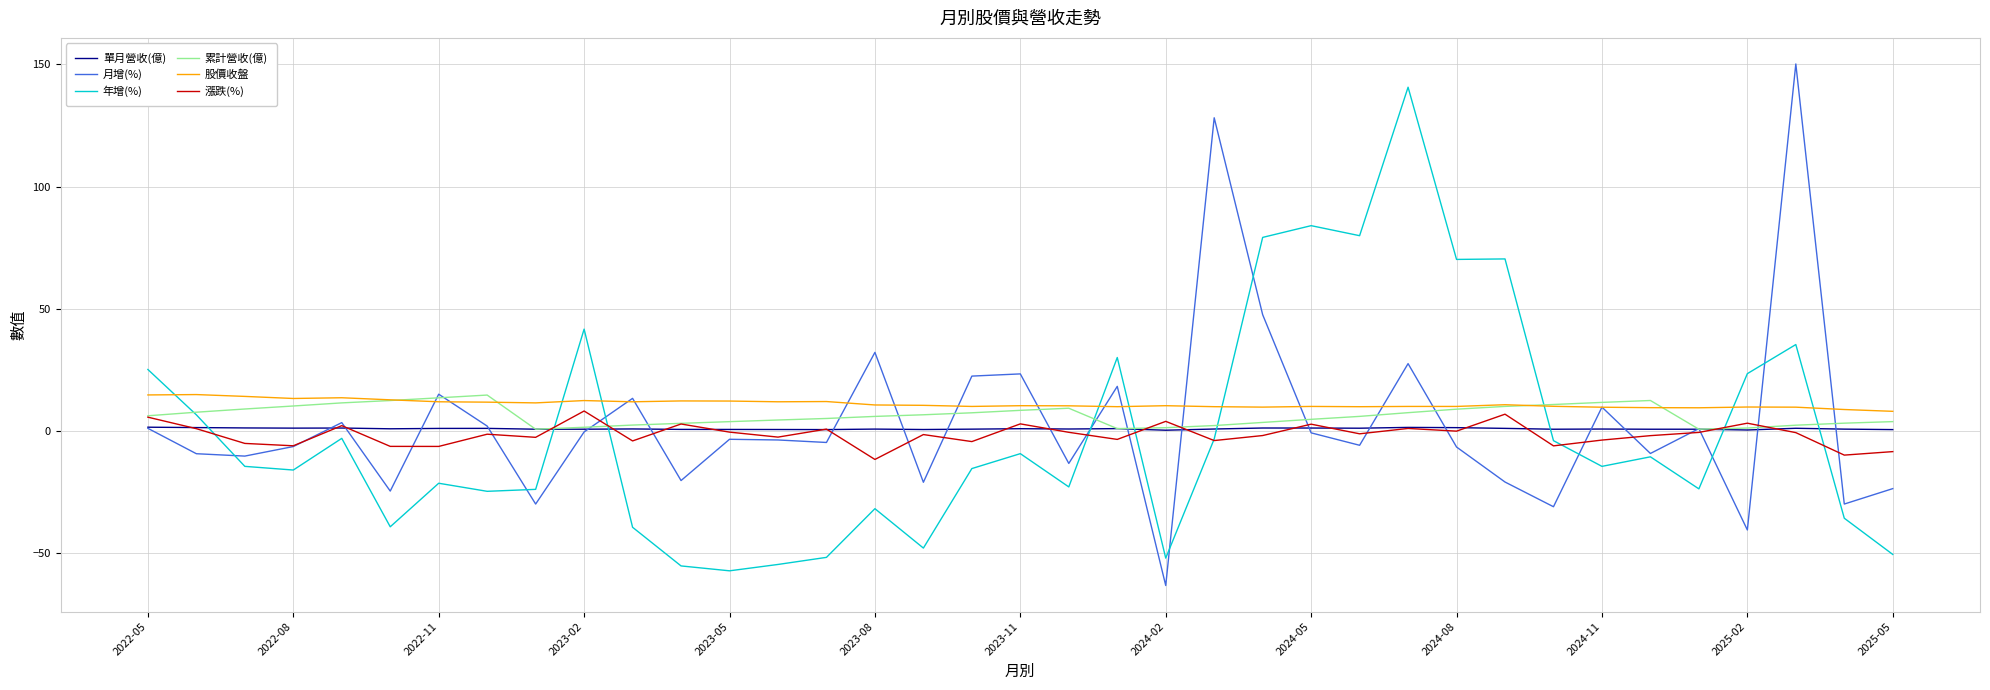

Which series has the largest range (max minus min)?

月增(%)